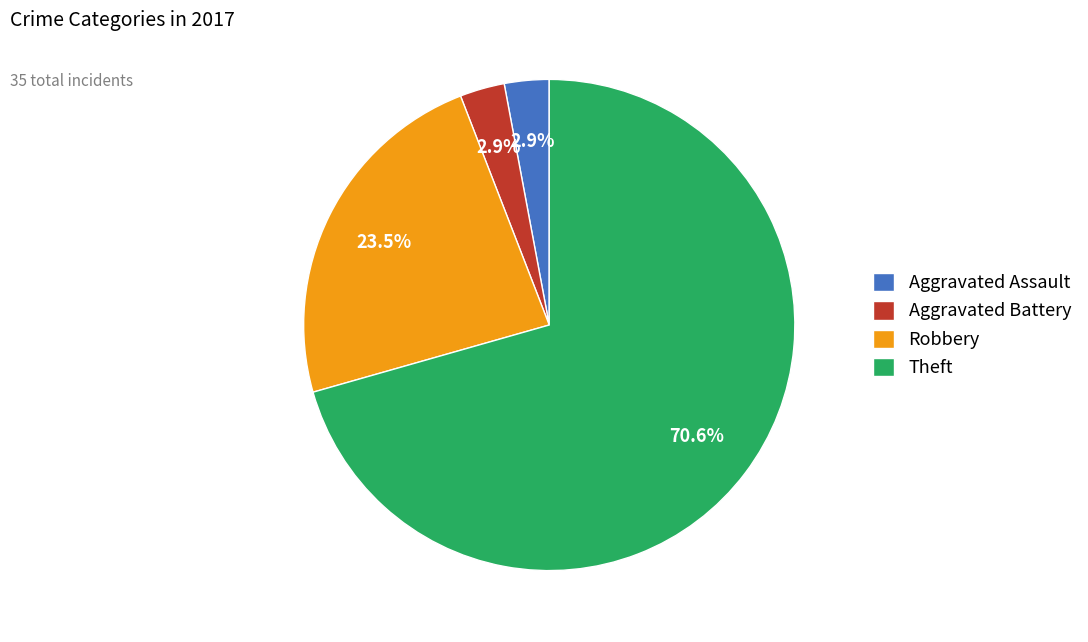

What is the ratio of the value at Theft to the value at Robbery?

3.0